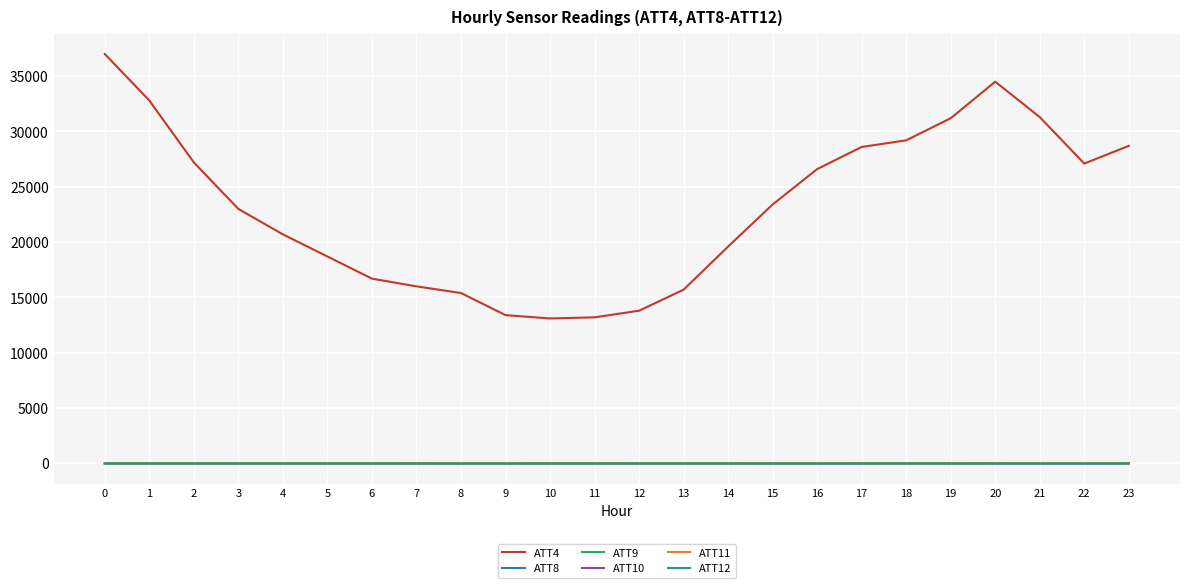

What is the difference between the maximum and minimum values in the ATT8 series?

2.8